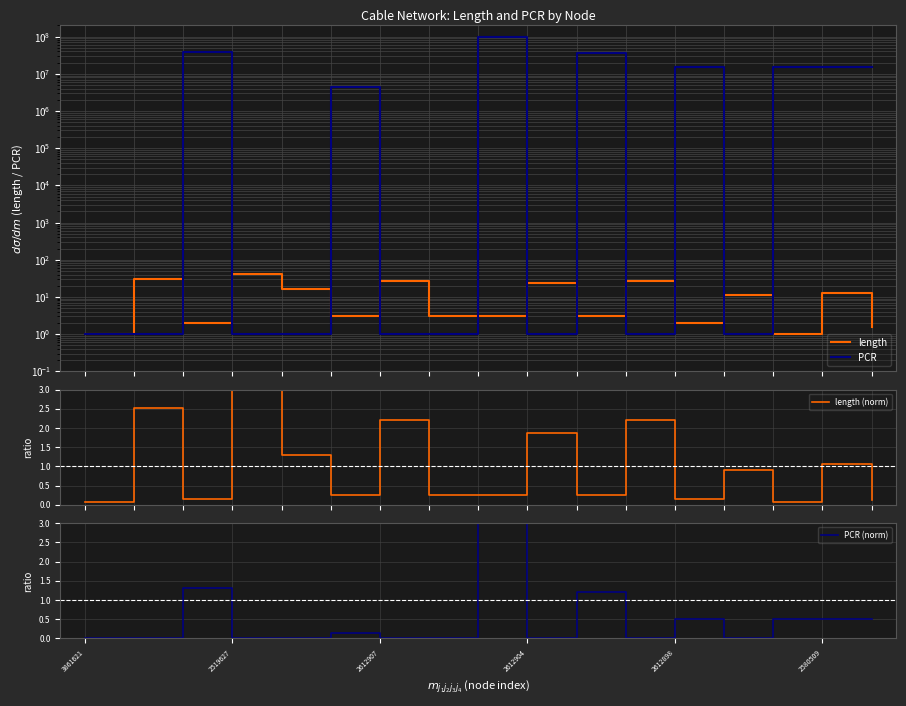

True or false: PCR (norm) and PCR cross at least once.

False